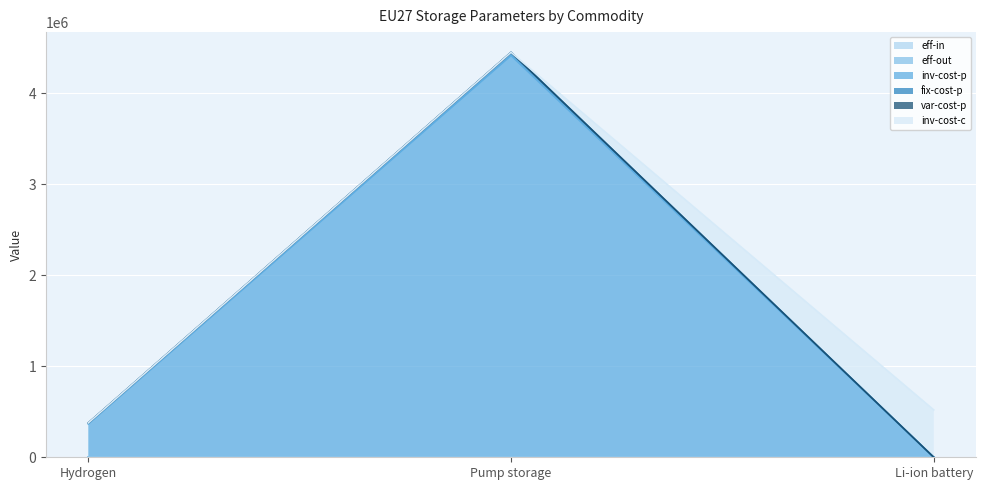

How many data points does each series have?

3